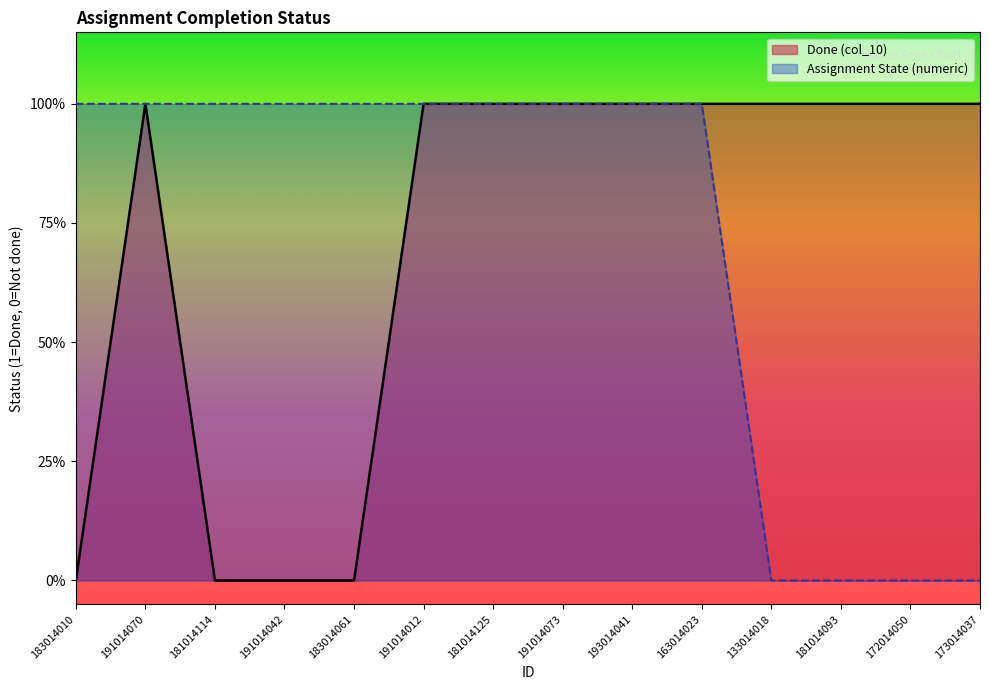

Which series changed the most between 183014061 and 191014012?

Done (col_10)